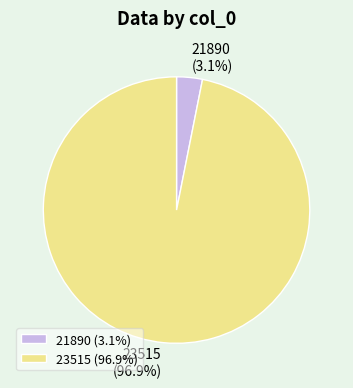

To the nearest percent, what portion does 23515 represent?

97%